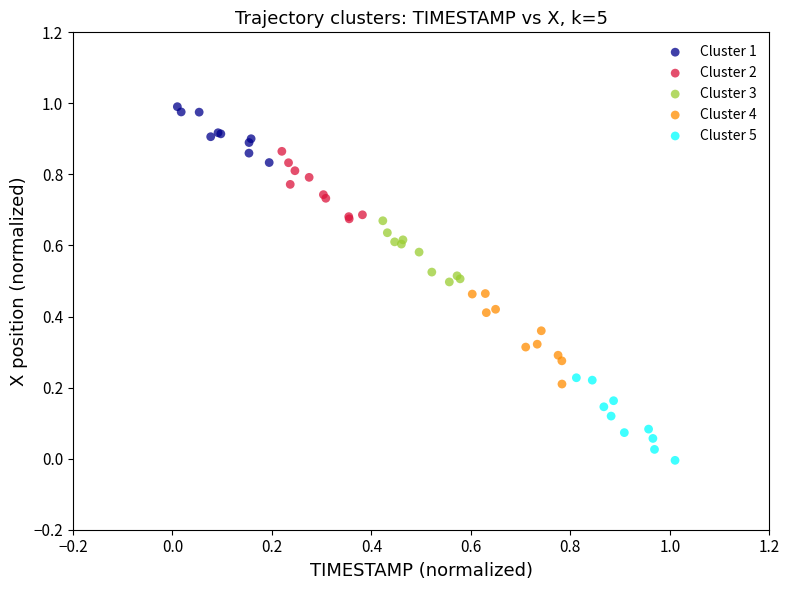

Which series has the largest Y range (max minus min)?

Cluster 4